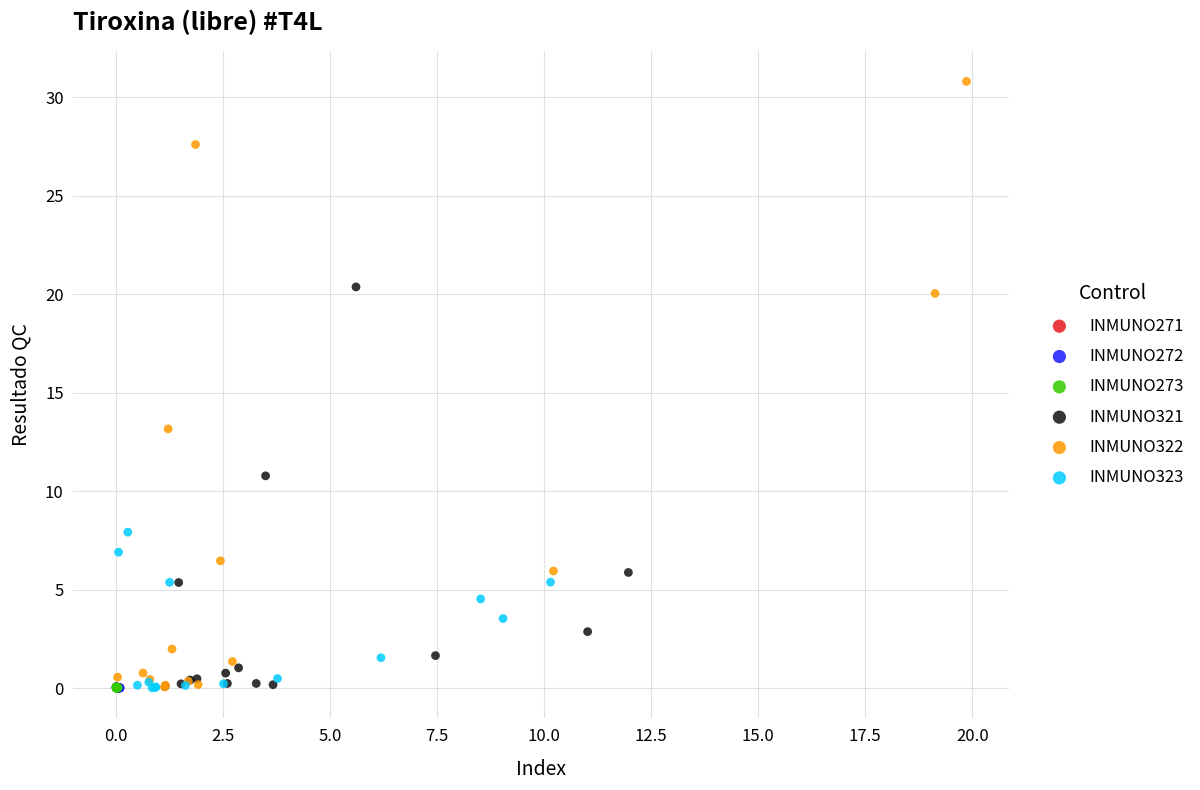

Which series reaches the maximum Y coordinate?

INMUNO322